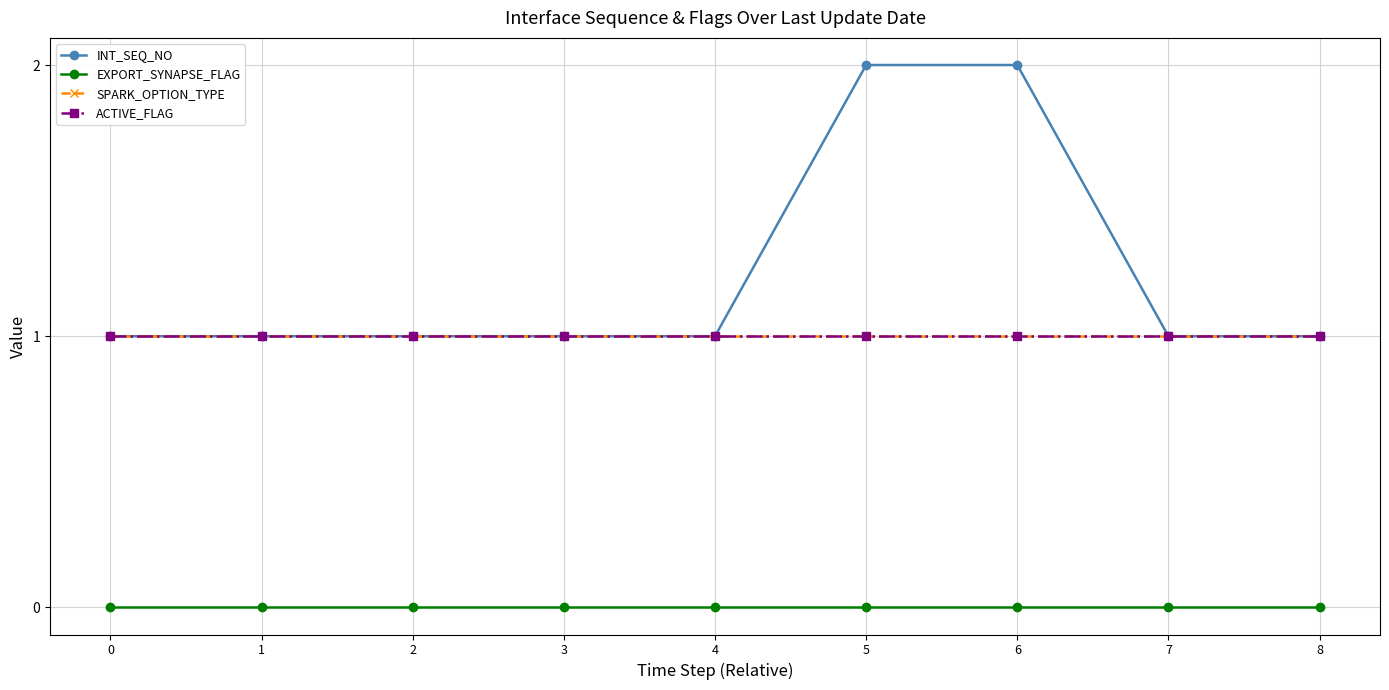

Reading left to right, what are all the values shown in this chart?

INT_SEQ_NO: 1	1	1	1	1	2	2	1	1
EXPORT_SYNAPSE_FLAG: 0	0	0	0	0	0	0	0	0
SPARK_OPTION_TYPE: 1	1	1	1	1	1	1	1	1
ACTIVE_FLAG: 1	1	1	1	1	1	1	1	1